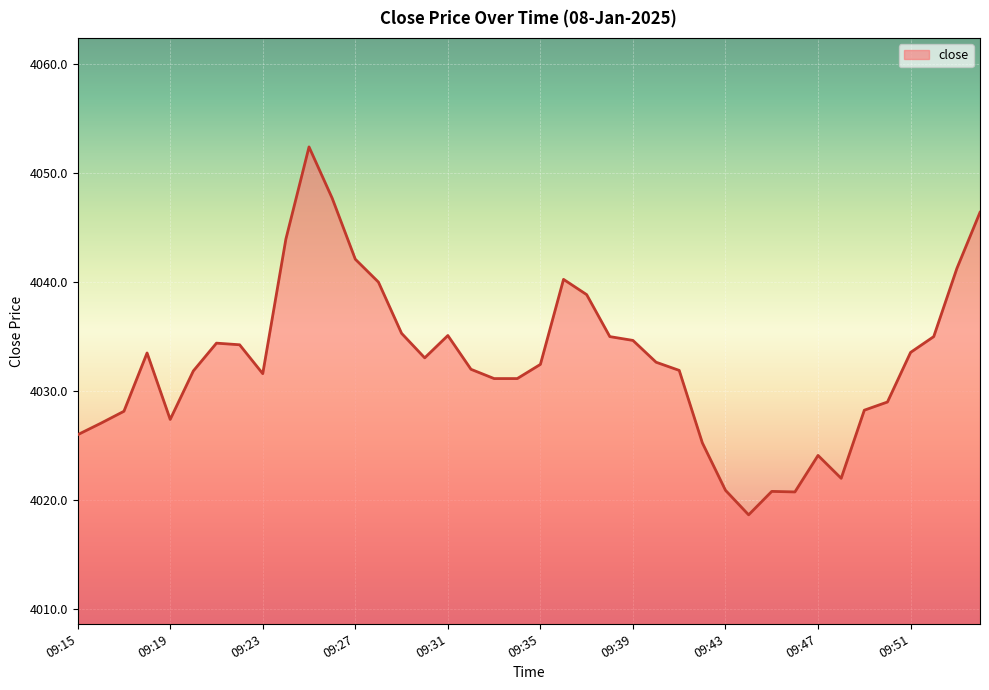

What is the average value?

4032.7